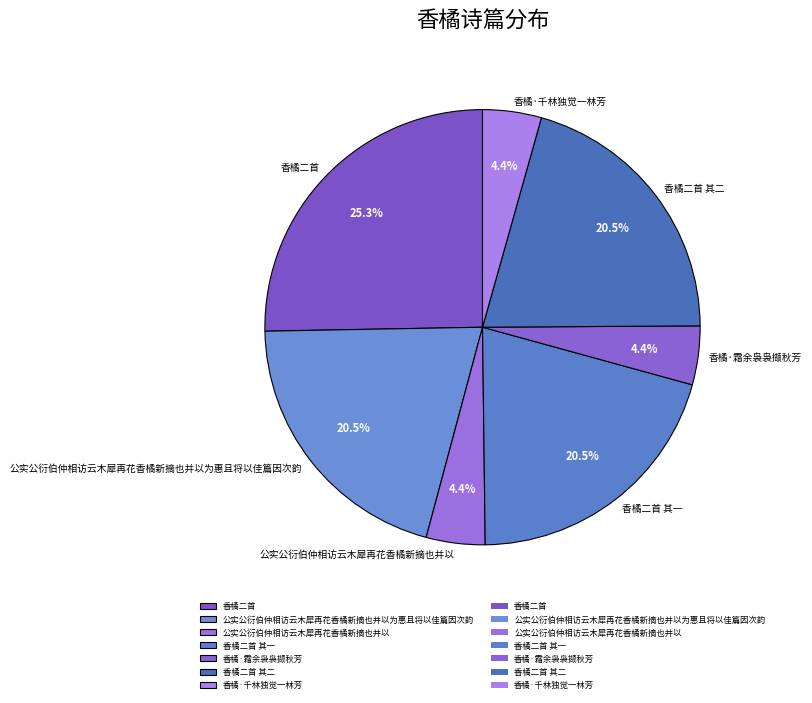

How many slices are in this pie chart?

7